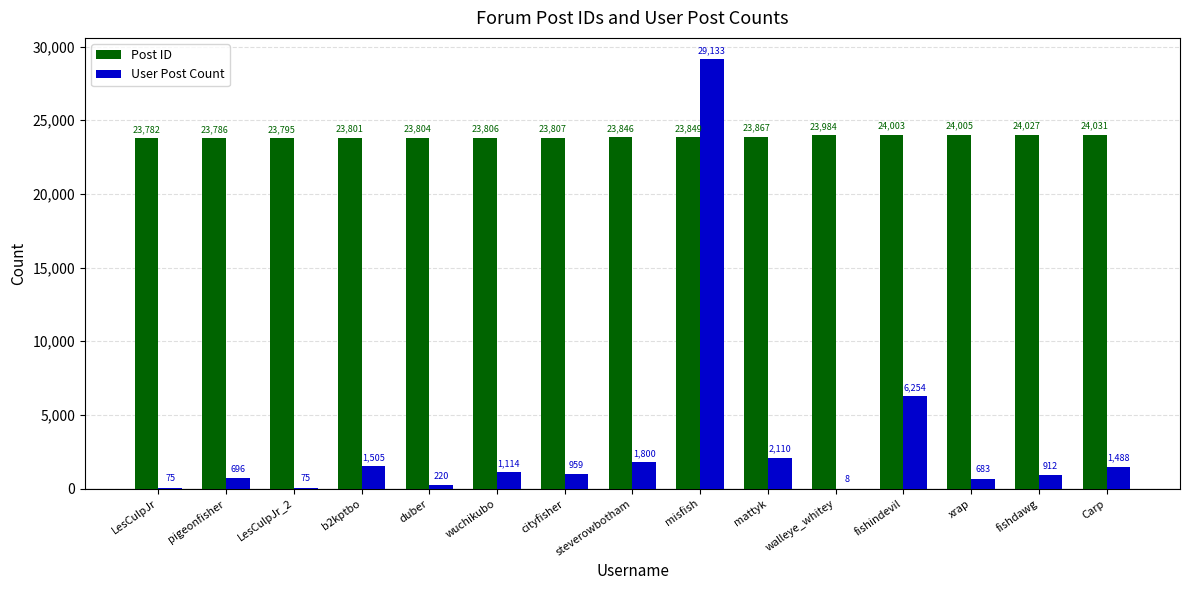

What value does the User Post Count series have at b2kptbo, to the nearest 100?

1500